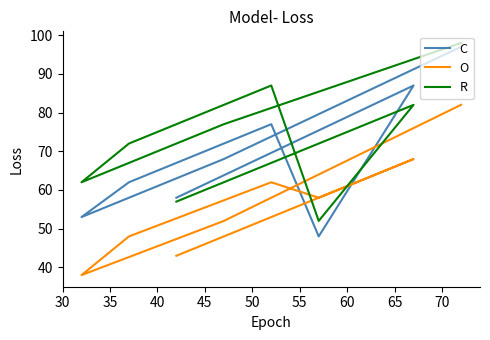

How many interior local valleys does the O series have?

2